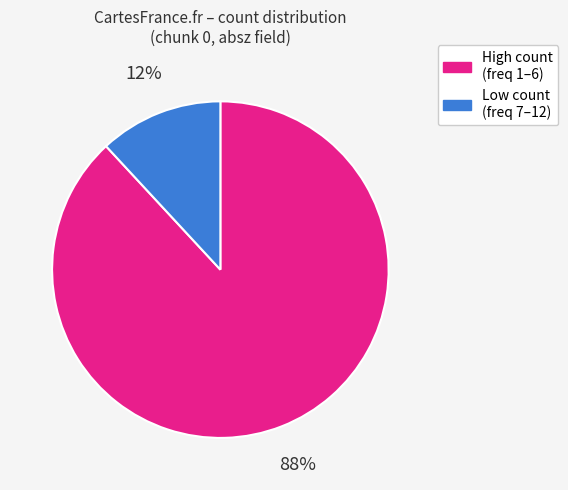

How many slices are in this pie chart?

2